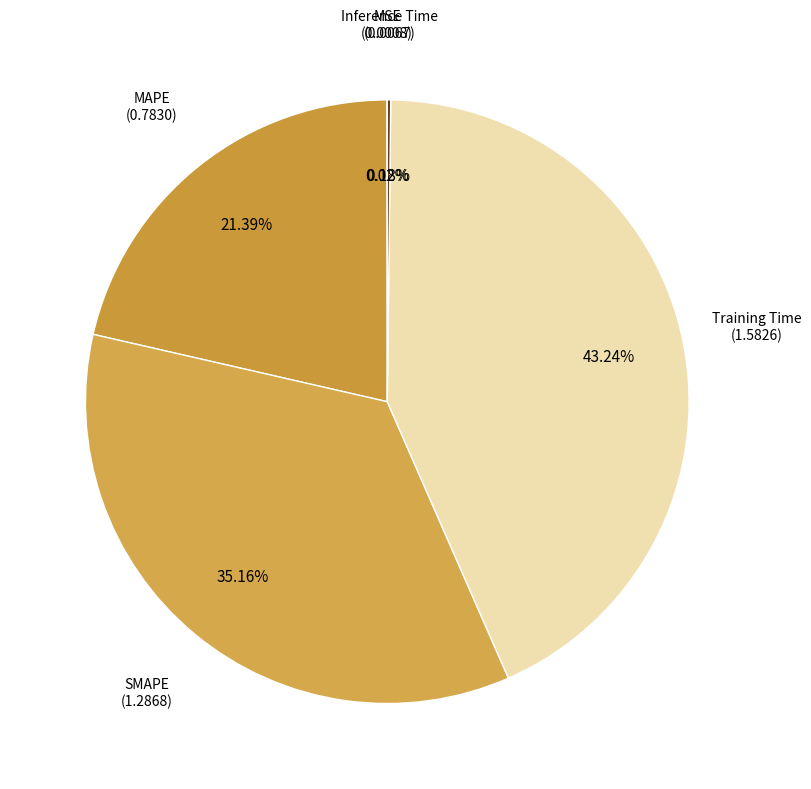

Which slice is the largest?

Training Time